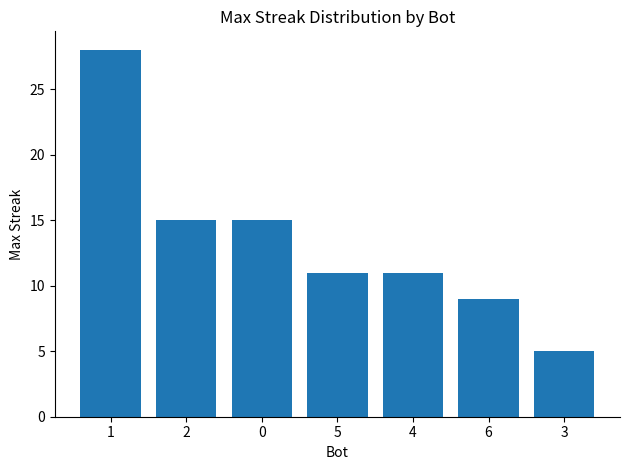

What is the greatest value displayed?

28